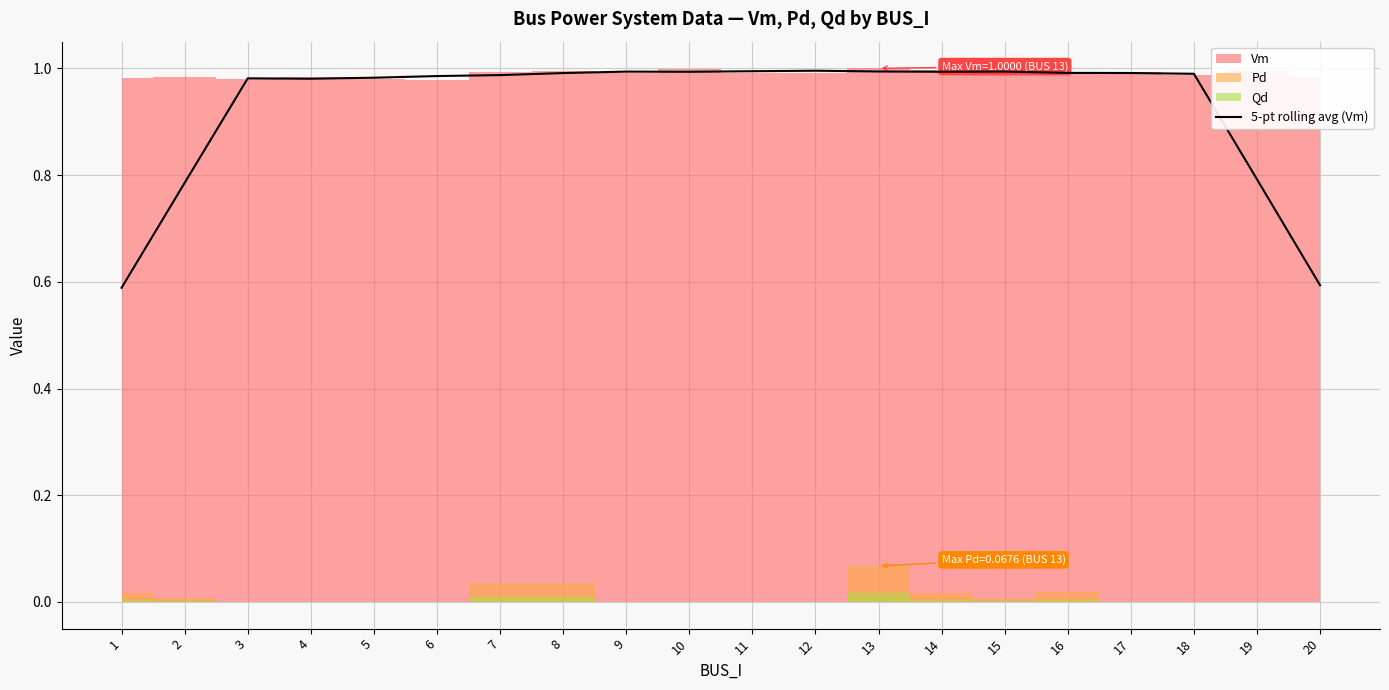

The value at 11 is 1.0. True or false?

True